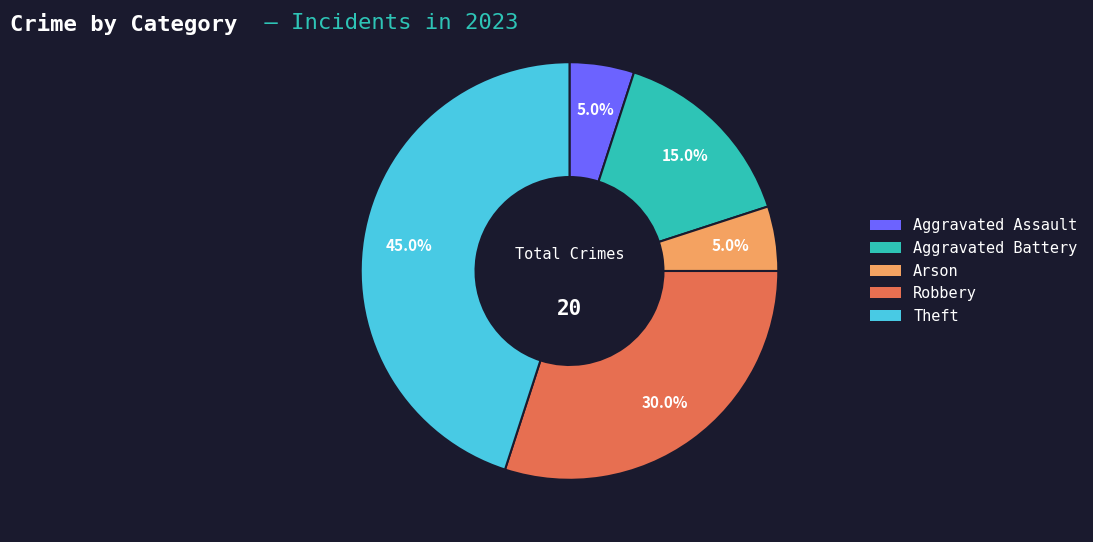

How many segments does this pie chart have?

5